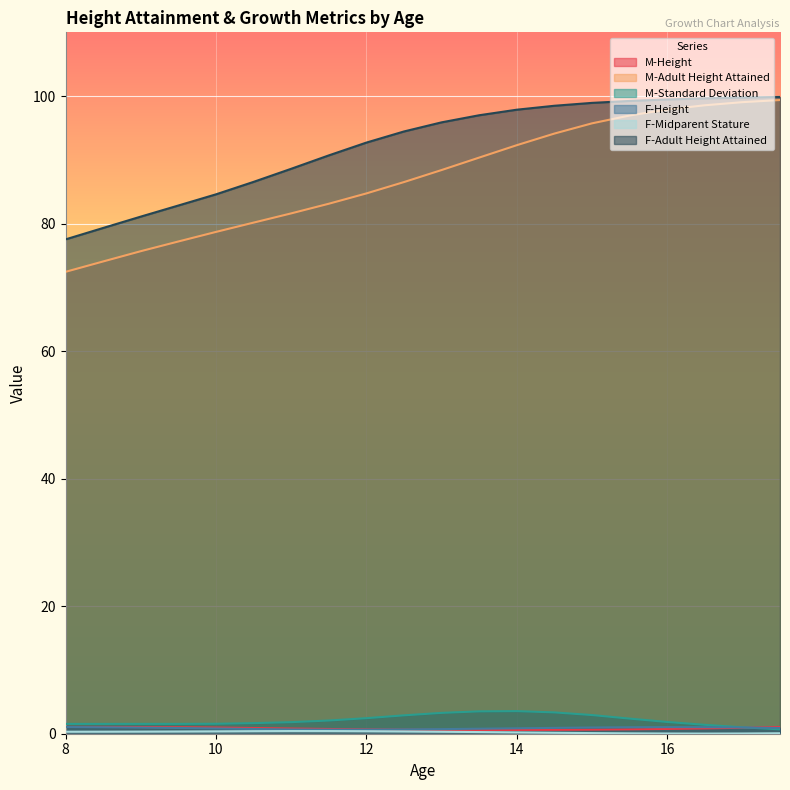

The F-Adult Height Attained series shows 77.5 at 8. True or false?

True